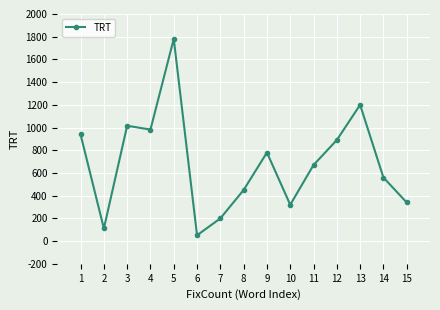

What is the sum of the values at 4 and 15?

1322